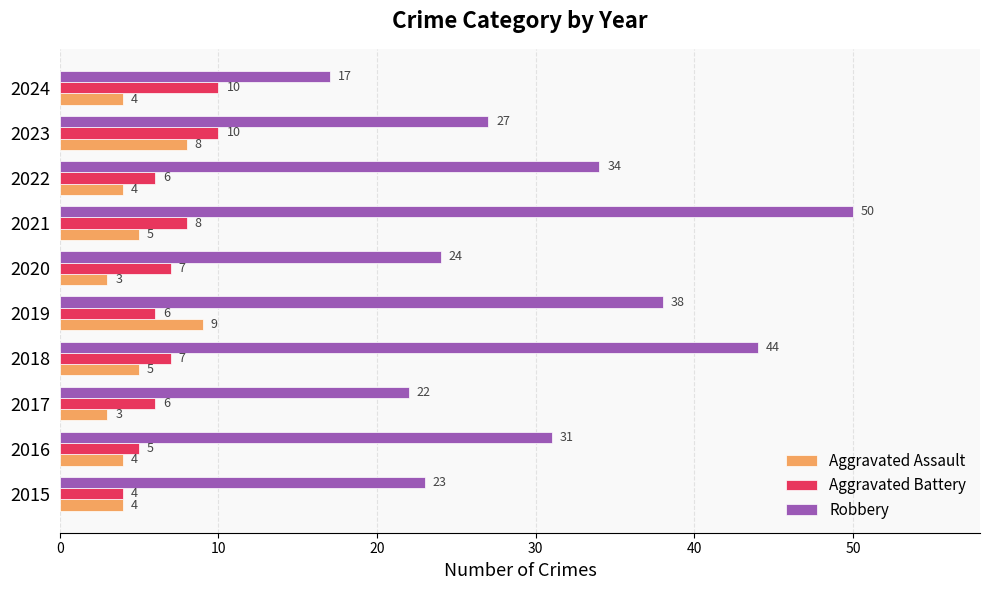

Rank the categories by Robbery value from lowest to highest.

2024, 2017, 2015, 2020, 2023, 2016, 2022, 2019, 2018, 2021